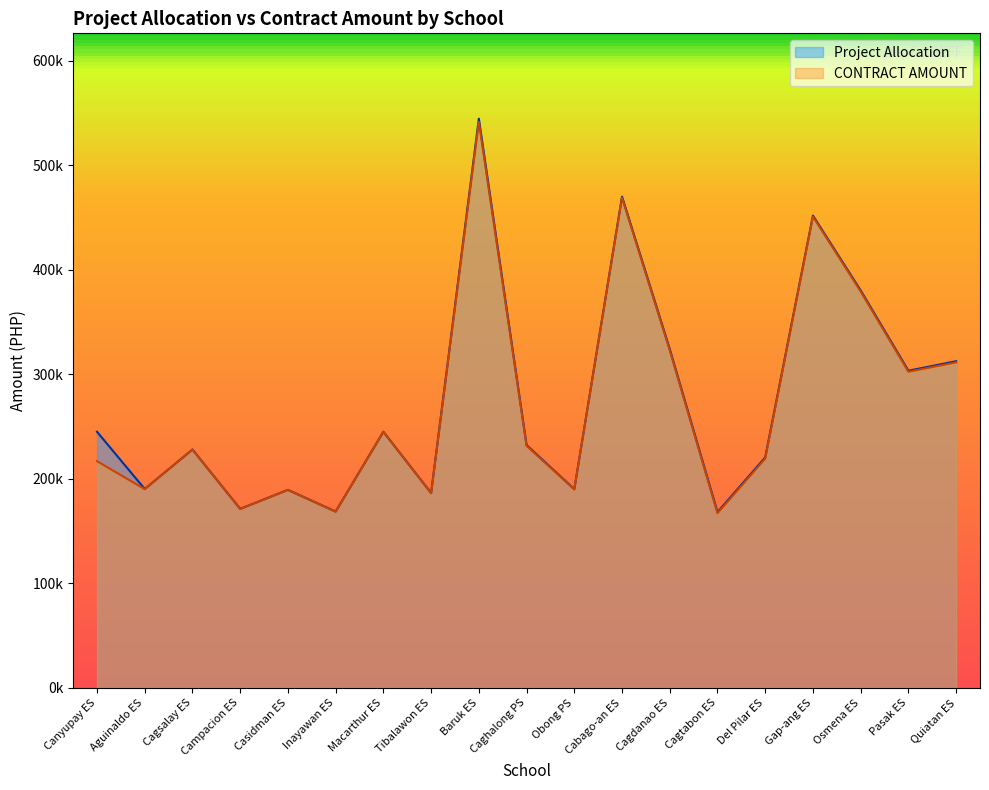

List the series in order of their overall mean, lowest first.

CONTRACT AMOUNT, Project Allocation